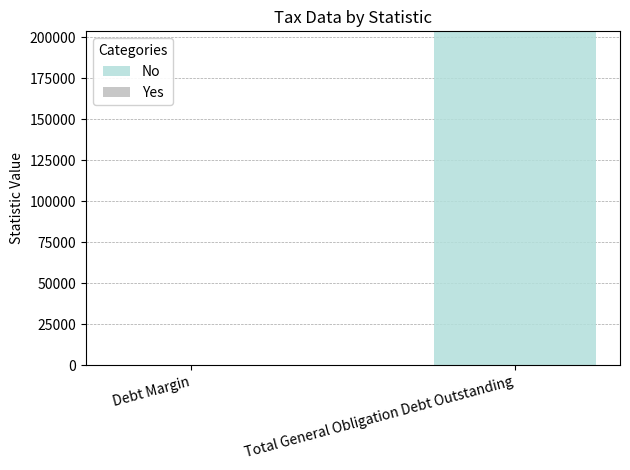

Are the bars horizontal?

No